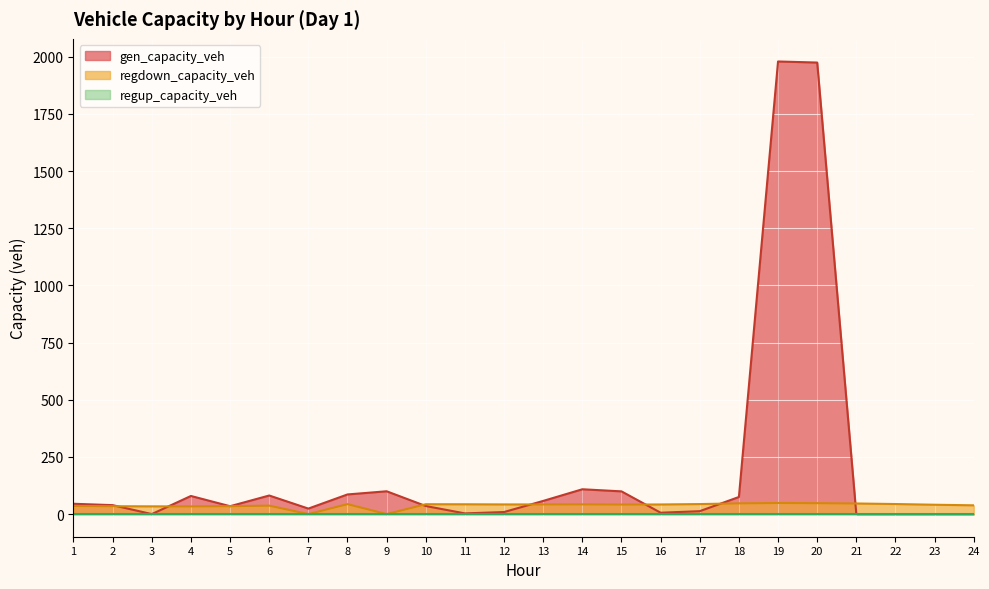

How many positive values does the gen_capacity_veh series have?

19